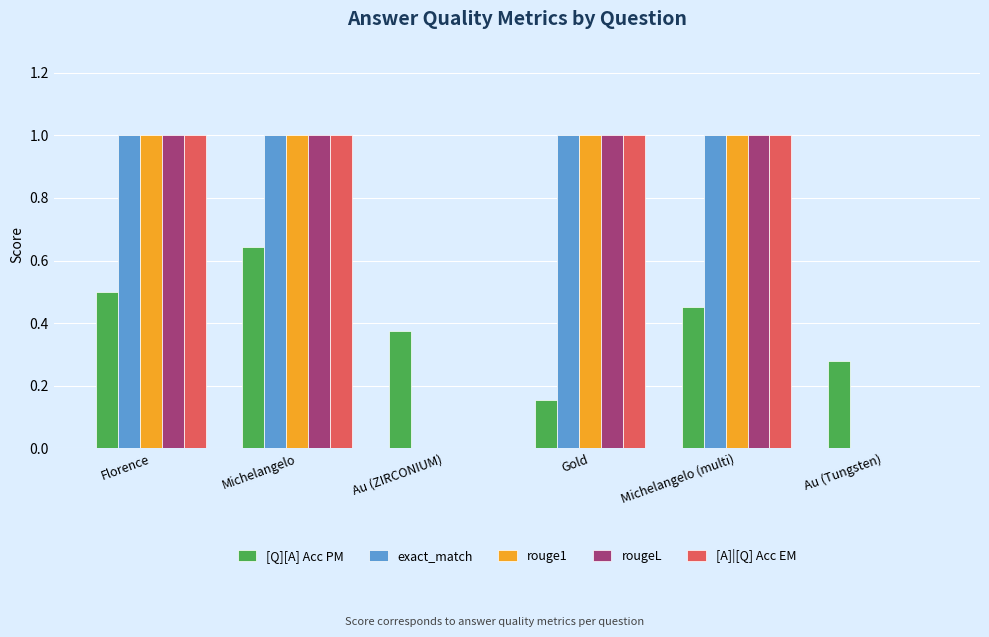

What is the sum of the [Q][A] Acc PM values at Michelangelo (multi) and Florence?

1.0